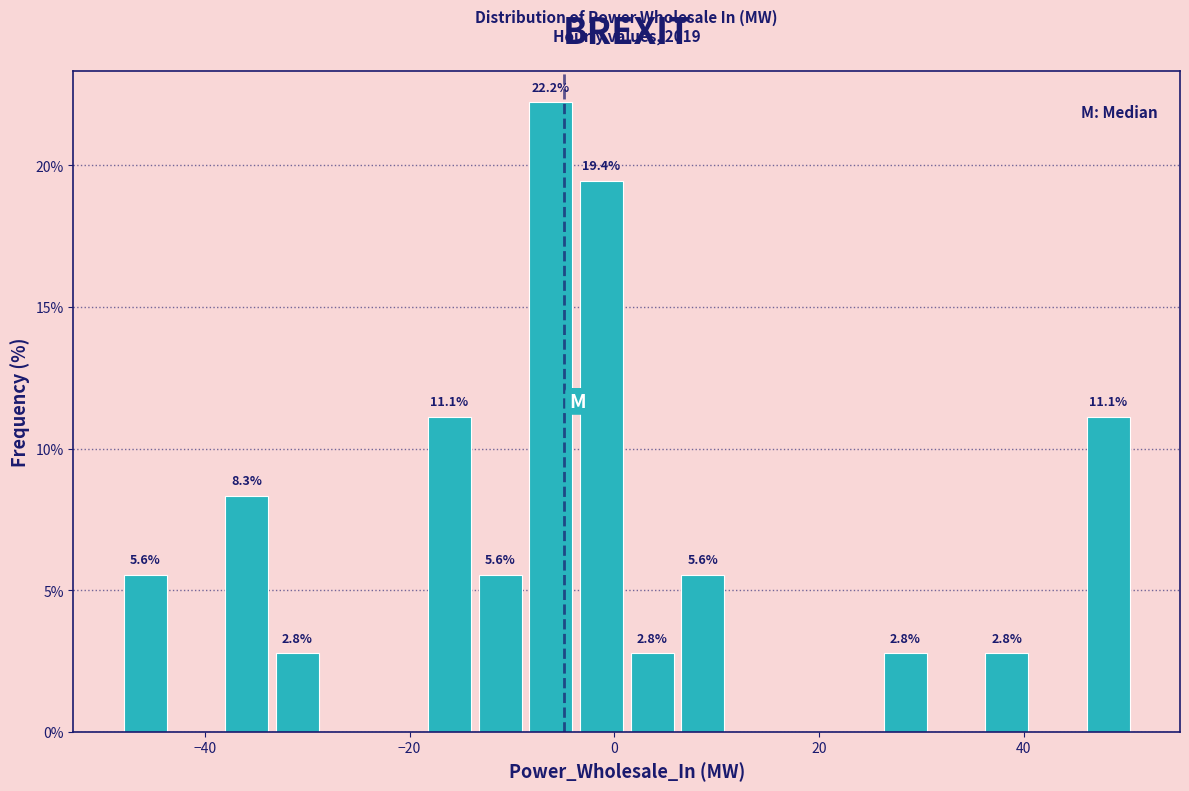

Read against the x-axis, roughly where is the centre of the tallest bar?

-6